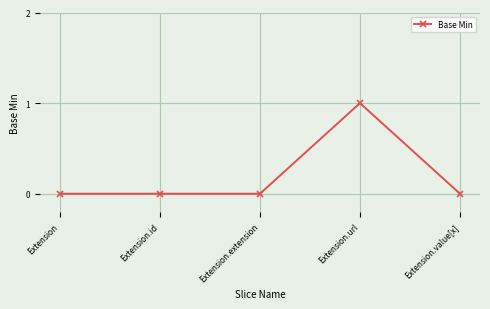

Which label corresponds to the largest value in the chart?

Extension.url